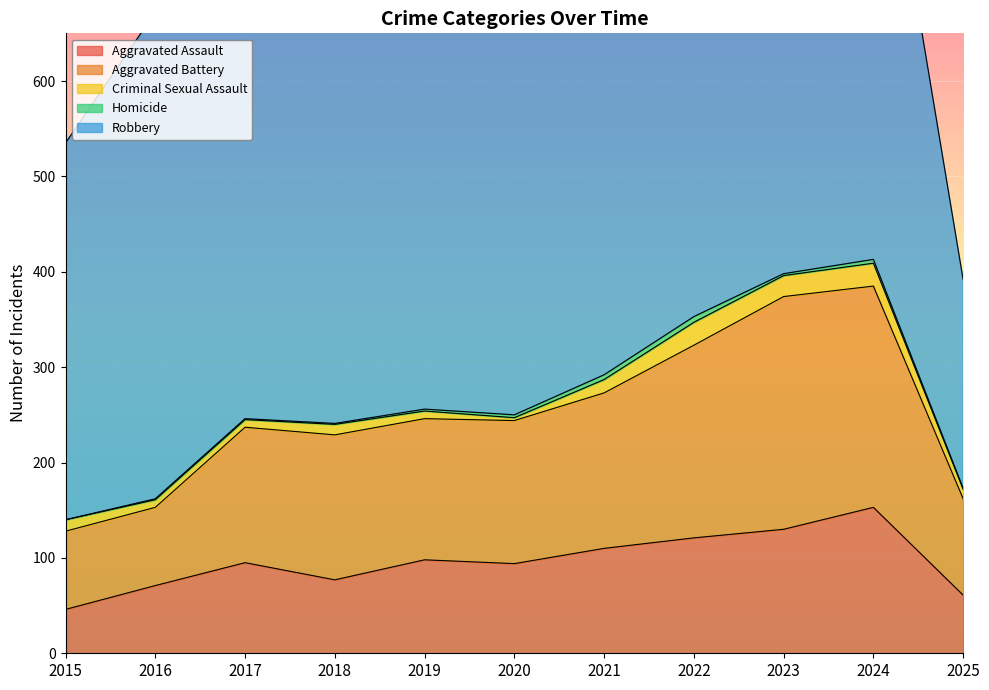

How many data points in Criminal Sexual Assault are less than 11?

5